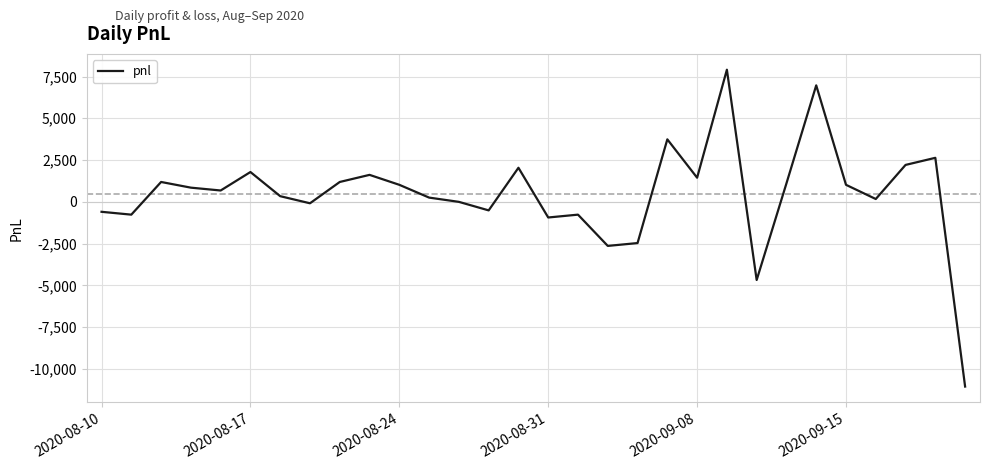

What is the minimum value shown in the chart?

-11050